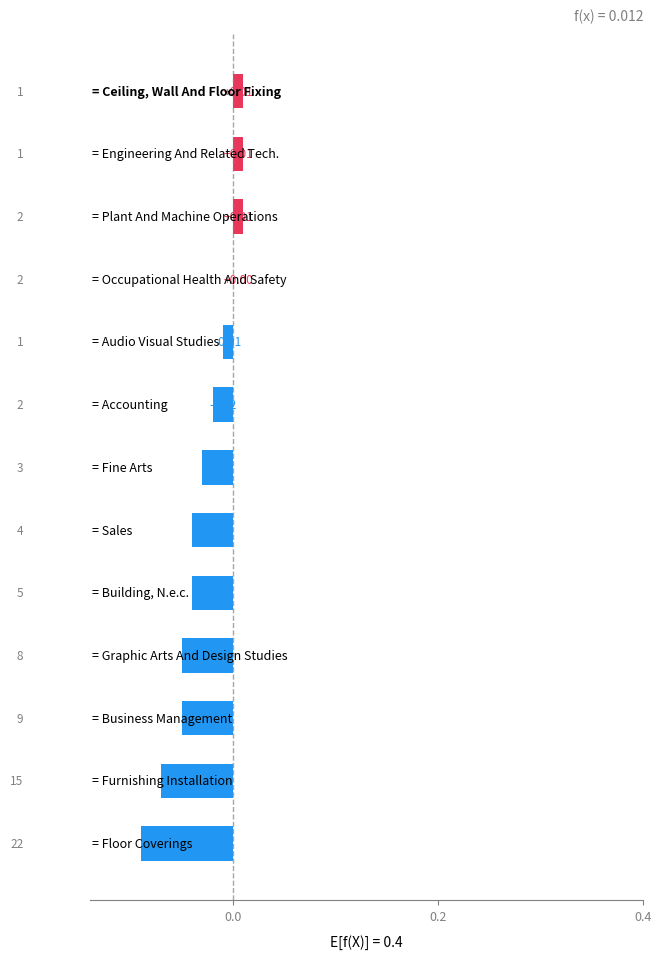

What is the sum of all values?

-0.4